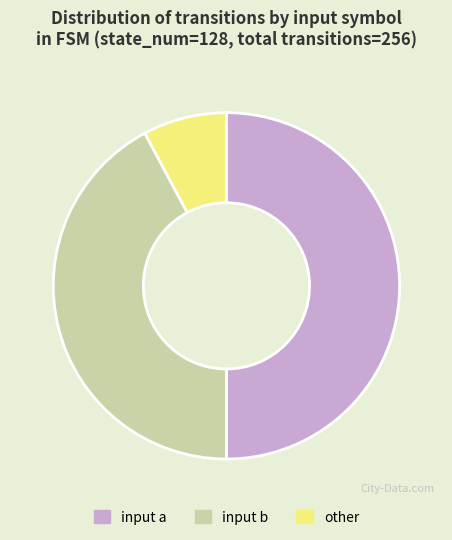

Between input a and other, which is larger?

input a